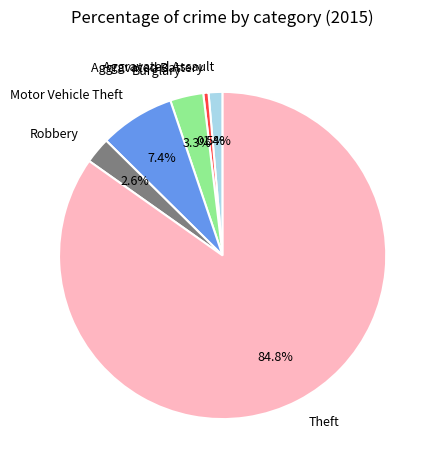

Count the number of slices in the pie.

6